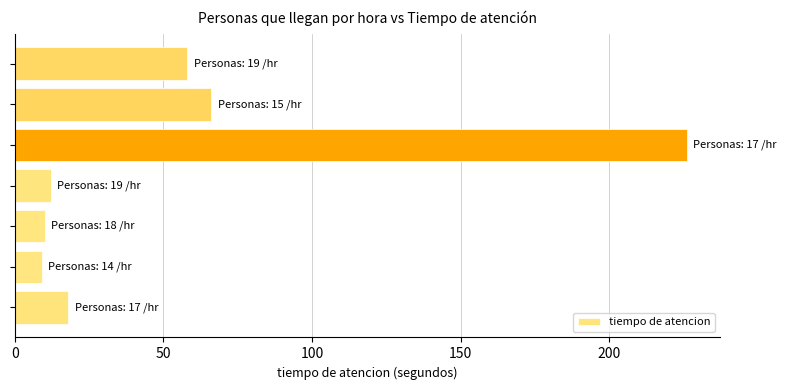

What is the maximum value shown in the chart?

226